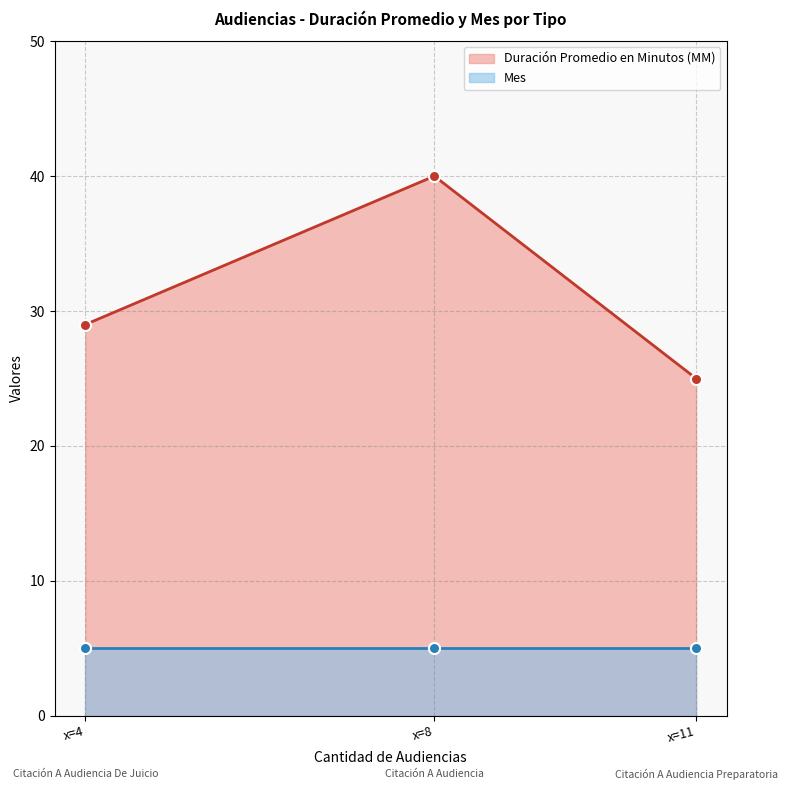

Where is Duración Promedio en Minutos (MM) nearest to the value 32?

x=4